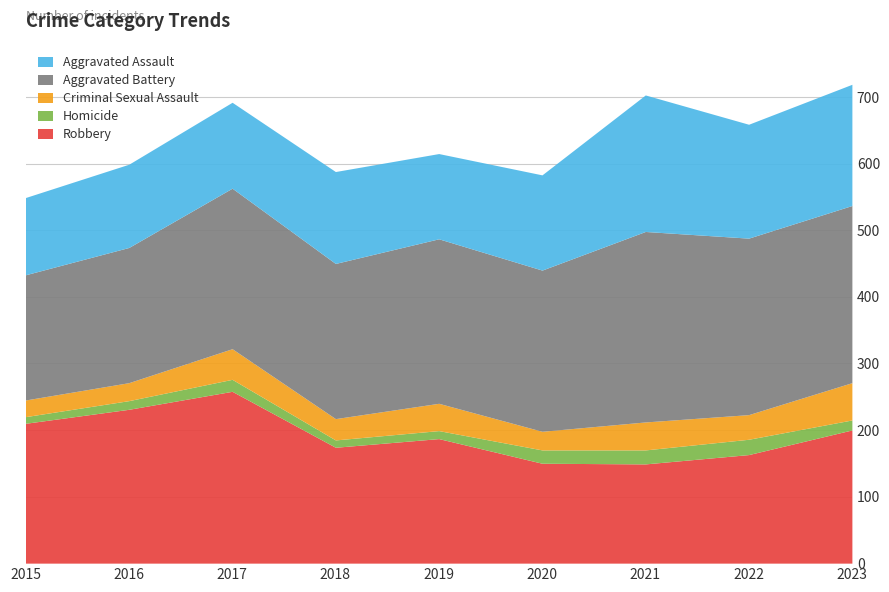

What is the sum of the Criminal Sexual Assault values at 2023 and 2021?

98